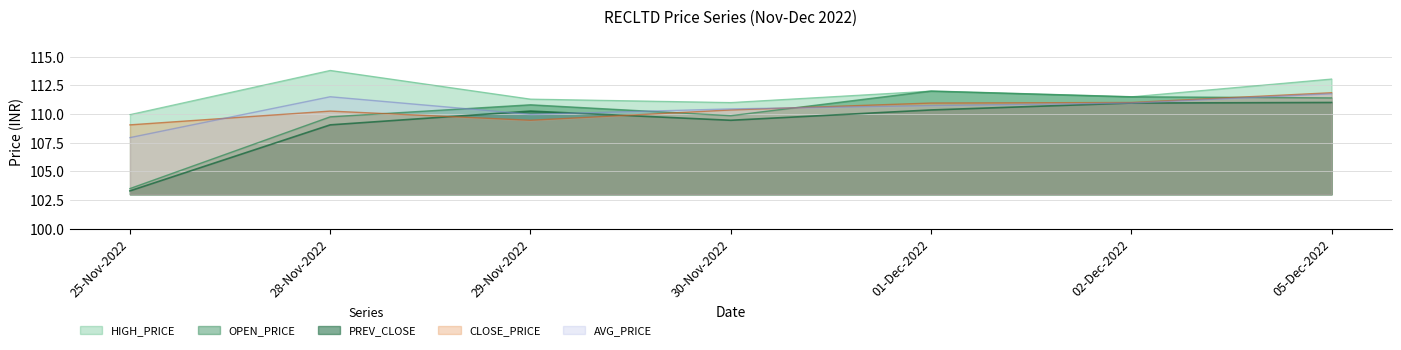

What is the sum of all CLOSE_PRICE values?

772.9